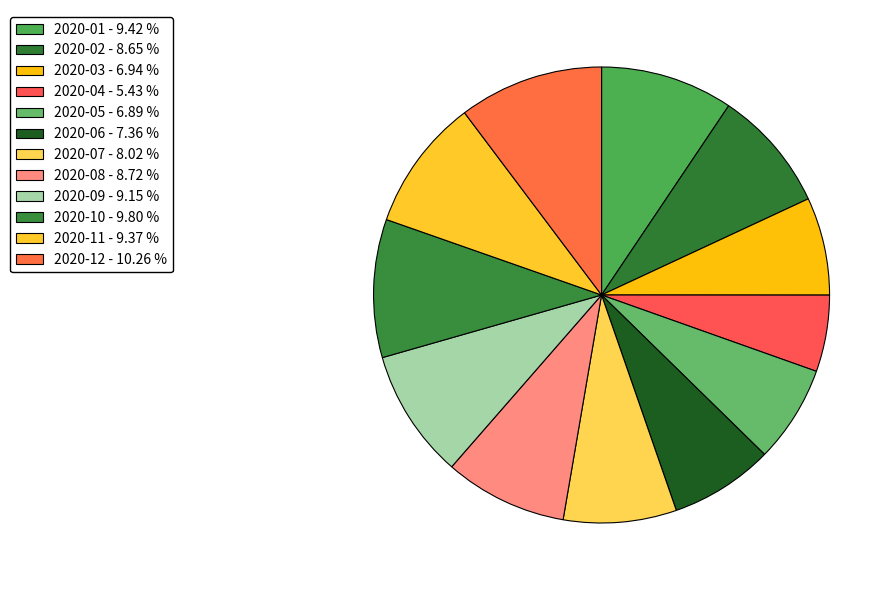

How many slices are in this pie chart?

12